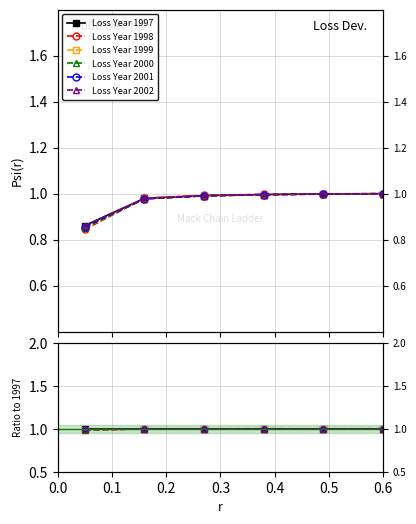

What is the average value of the Loss Year 2001 series?

1.0